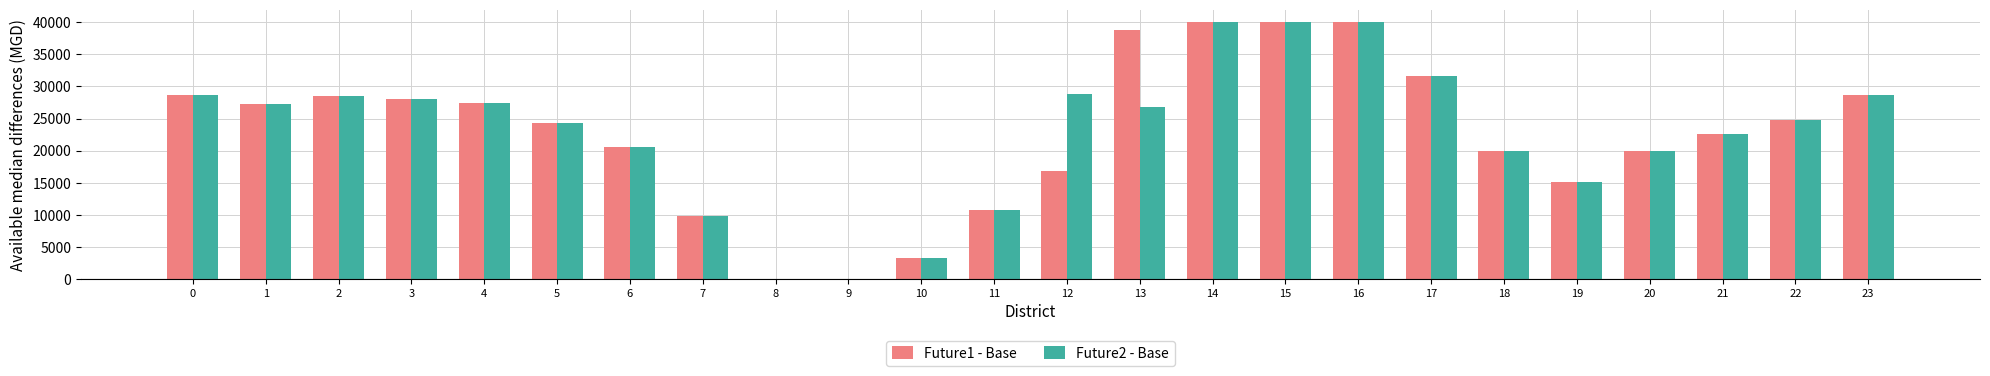

What are all the series names shown in the legend?

Future1 - Base, Future2 - Base